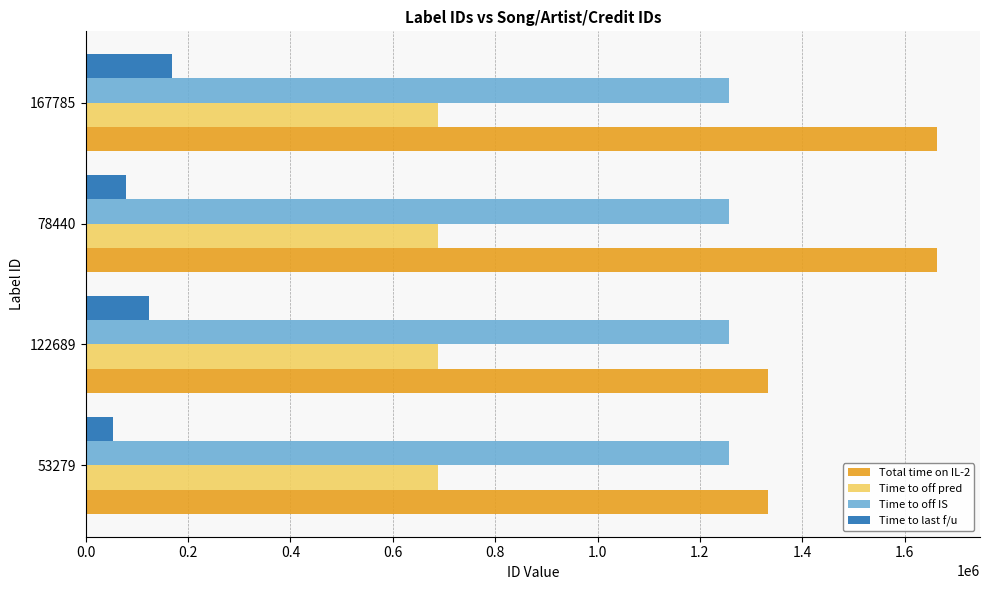

What is the minimum value for Time to off pred?

688686